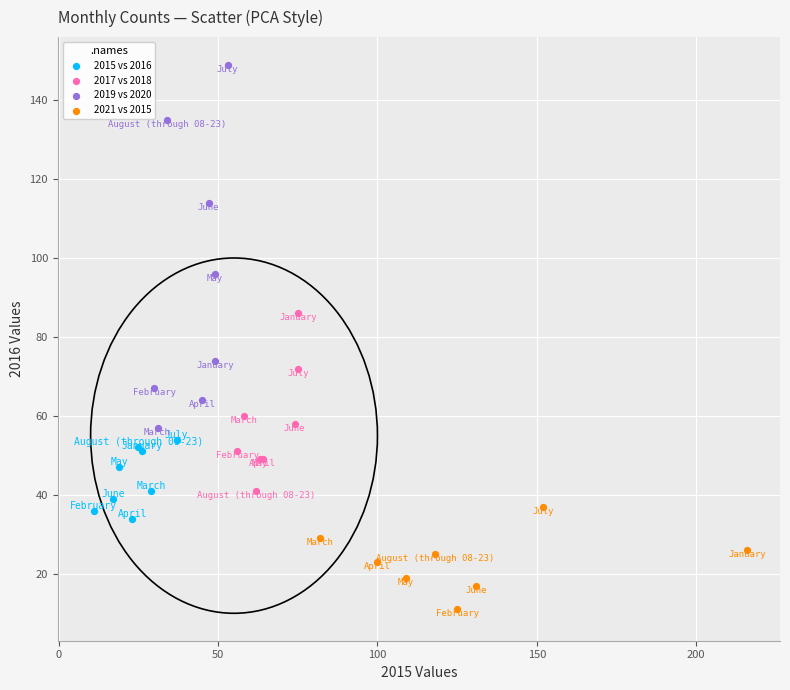

Which series contains the lowest Y value?

2021 vs 2015